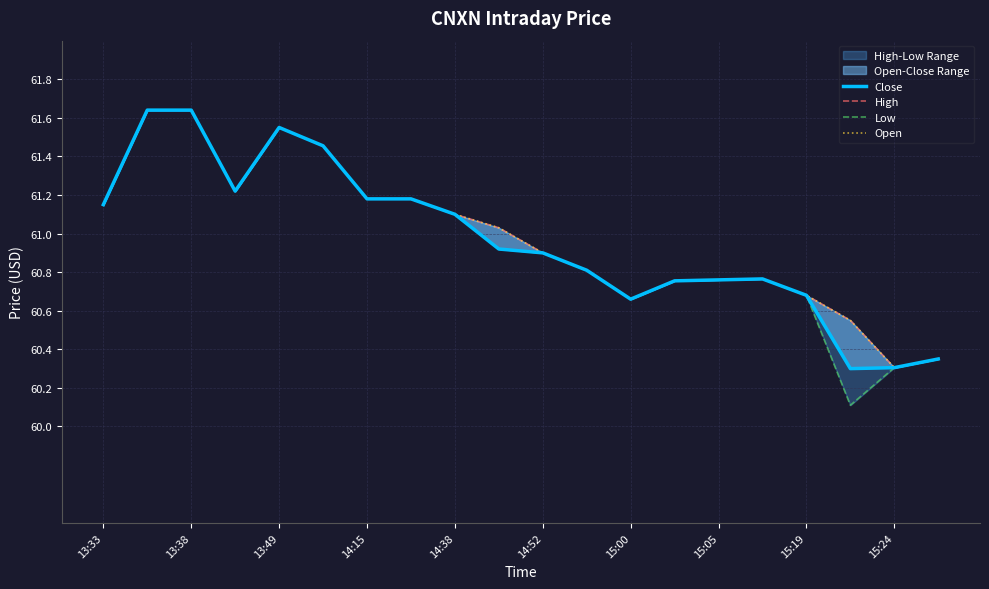

Which series has the largest total across all categories?

High